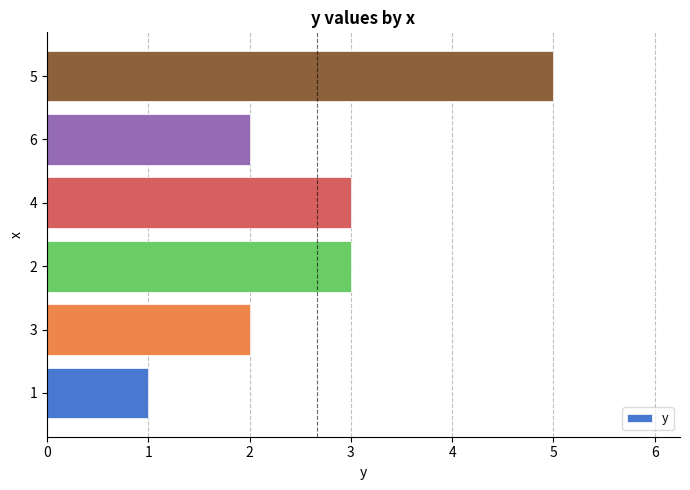

Is it true that the value at 5 is 5?

True